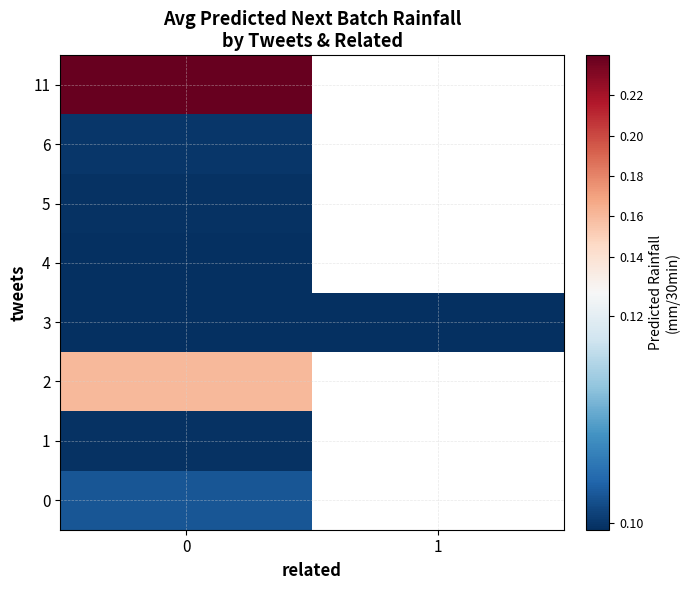

At how many categories does at least one series exceed 0?

2